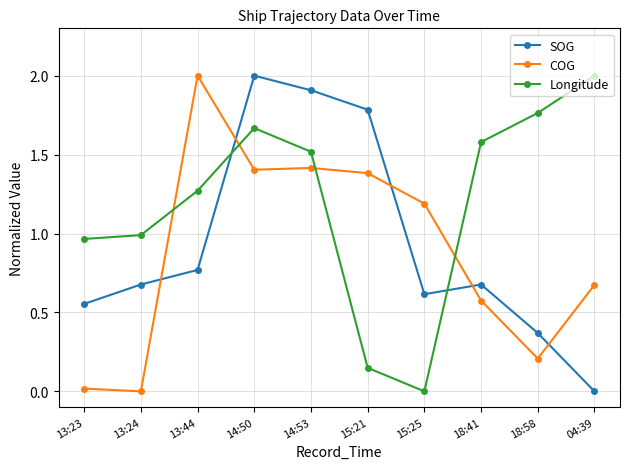

List the series in order of their overall mean, highest first.

Longitude, SOG, COG